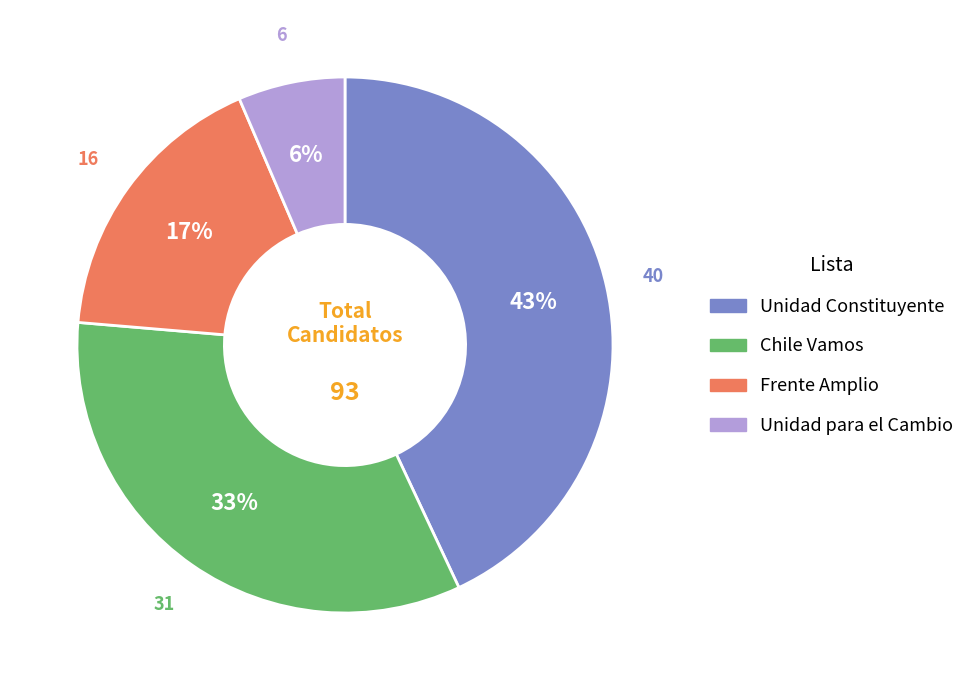

What is the largest slice in the pie chart?

Unidad Constituyente